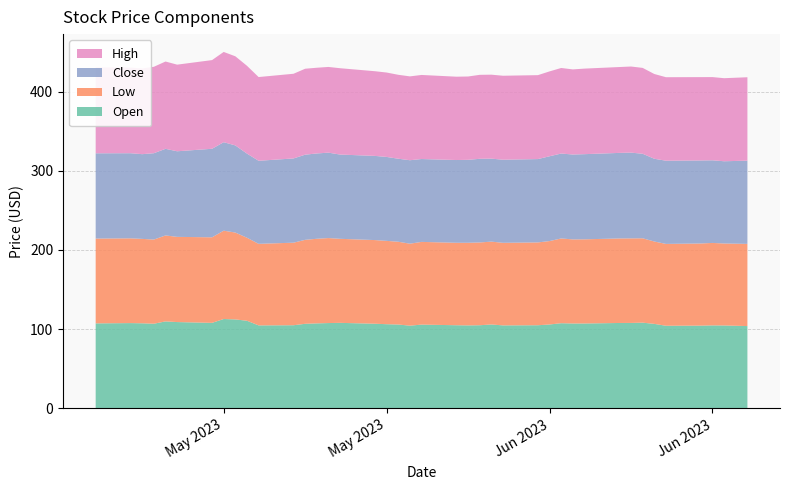

Reading right to left, transcribe all the data shown in this chart.

Open: 103.9	104.7	104.8	104.5	104.3	106.7	108.2	107.9	107.8	107.2	107.2	107.6	105.9	105.0	104.8	105.9	105.0	104.8	105.0	105.8	104.4	105.9	106.3	106.9	108.0	107.8	107.3	106.8	105.0	104.8	110.7	112.3	112.8	108.0	109.0	109.8	106.9	107.4	107.7	107.3
Low: 103.8	103.5	104.1	103.7	103.3	104.0	106.5	106.8	106.7	106.2	106.2	107.0	105.3	104.6	104.2	104.6	104.5	104.3	104.1	104.4	103.5	104.5	105.2	105.6	106.1	107.3	106.8	106.0	104.2	102.9	104.8	109.7	111.5	108.0	107.6	108.5	106.2	106.6	107.0	107.1
Close: 105.1	103.8	104.3	104.8	105.1	104.4	106.7	108.2	108.0	107.5	107.2	107.2	107.1	105.2	104.9	104.8	105.6	104.7	104.4	104.6	105.3	104.8	105.9	106.2	106.3	107.8	107.7	107.5	106.3	104.8	106.2	110.0	111.7	111.8	108.1	109.3	109.0	106.9	107.4	107.7
High: 105.3	104.8	105.1	105.2	105.4	107.0	108.4	108.7	108.4	108.0	107.4	108.0	107.2	105.9	106.0	106.0	106.0	105.2	105.2	106.2	105.8	105.9	106.6	106.9	109.0	108.2	108.2	108.5	106.9	105.7	110.8	112.5	113.9	111.9	109.3	110.2	109.1	108.2	108.1	108.5